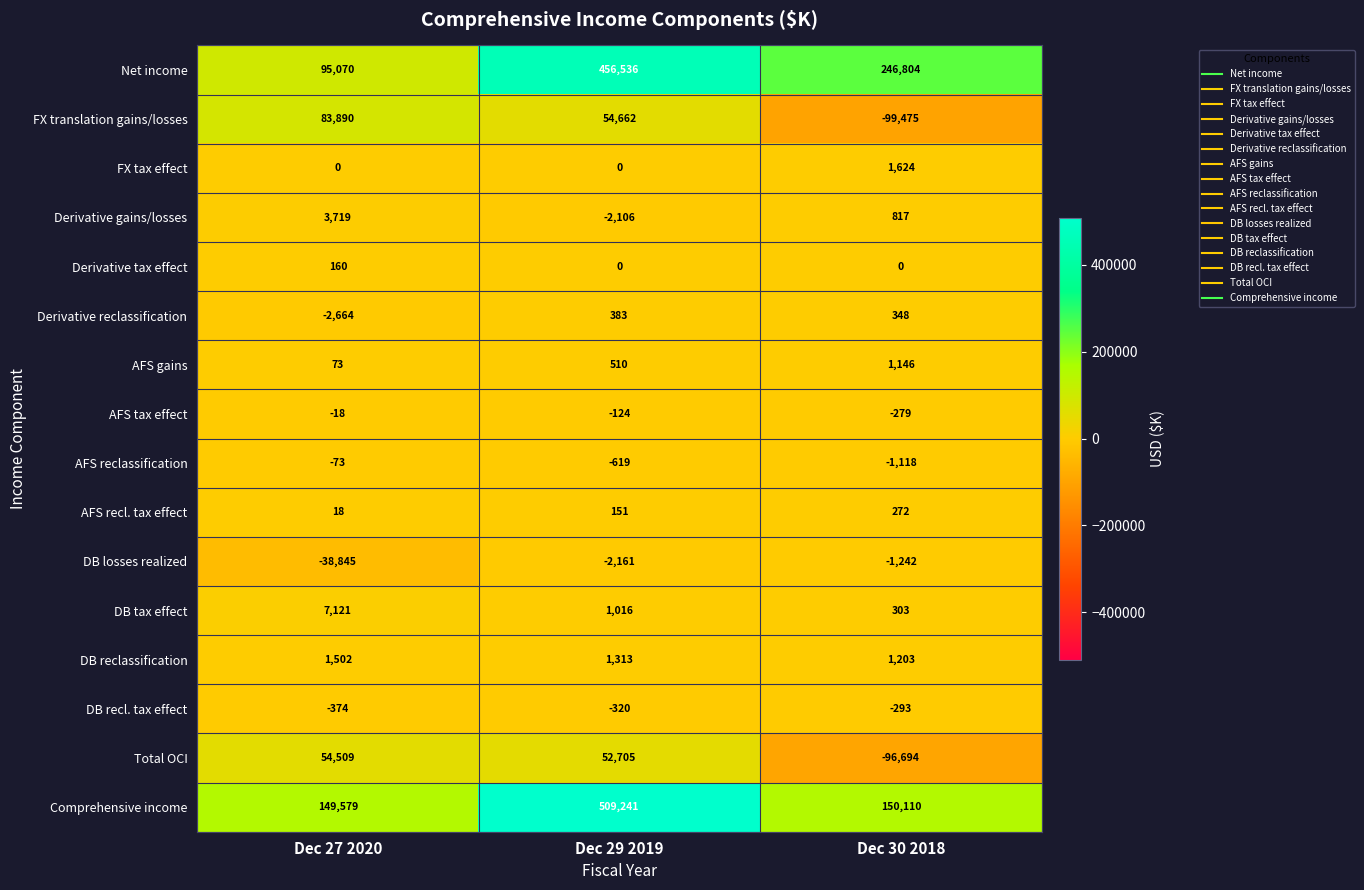

The AFS reclassification series shows -855 at Dec 29 2019. True or false?

False